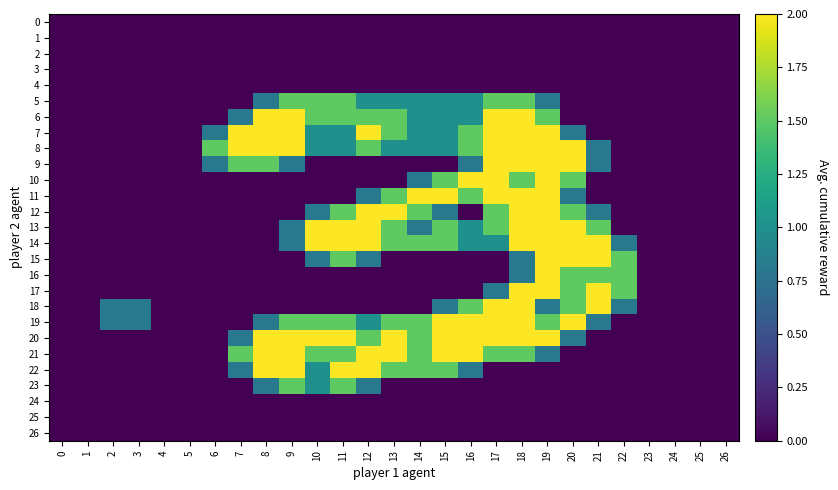

Reading right to left, extract all data points from this chart.

0: 26=0.0	25=0.0	24=0.0	23=0.0	22=0.0	21=0.0	20=0.0	19=0.0	18=0.0	17=0.0	16=0.0	15=0.0	14=0.0	13=0.0	12=0.0	11=0.0	10=0.0	9=0.0	8=0.0	7=0.0	6=0.0	5=0.0	4=0.0	3=0.0	2=0.0	1=0.0	0=0.0
1: 26=0.0	25=0.0	24=0.0	23=0.0	22=0.0	21=0.0	20=0.0	19=0.0	18=0.0	17=0.0	16=0.0	15=0.0	14=0.0	13=0.0	12=0.0	11=0.0	10=0.0	9=0.0	8=0.0	7=0.0	6=0.0	5=0.0	4=0.0	3=0.0	2=0.0	1=0.0	0=0.0
2: 26=0.0	25=0.0	24=0.0	23=0.0	22=0.0	21=0.0	20=0.0	19=0.0	18=0.0	17=0.0	16=0.0	15=0.0	14=0.0	13=0.0	12=0.0	11=0.0	10=0.0	9=0.0	8=0.0	7=0.0	6=0.0	5=0.0	4=0.0	3=0.0	2=0.0	1=0.0	0=0.0
3: 26=0.0	25=0.0	24=0.0	23=0.0	22=0.0	21=0.0	20=0.0	19=0.0	18=0.0	17=0.0	16=0.0	15=0.0	14=0.0	13=0.0	12=0.0	11=0.0	10=0.0	9=0.0	8=0.0	7=0.0	6=0.0	5=0.0	4=0.0	3=0.0	2=0.0	1=0.0	0=0.0
4: 26=0.0	25=0.0	24=0.0	23=0.0	22=0.0	21=0.0	20=0.0	19=0.0	18=0.0	17=0.0	16=0.0	15=0.0	14=0.0	13=0.0	12=0.0	11=0.0	10=0.0	9=0.0	8=0.0	7=0.0	6=0.0	5=0.0	4=0.0	3=0.0	2=0.0	1=0.0	0=0.0
5: 26=0.0	25=0.0	24=0.0	23=0.0	22=0.0	21=0.0	20=0.0	19=0.8	18=1.5	17=1.5	16=1.0	15=1.0	14=1.0	13=1.0	12=1.0	11=1.5	10=1.5	9=1.5	8=0.8	7=0.0	6=0.0	5=0.0	4=0.0	3=0.0	2=0.0	1=0.0	0=0.0
6: 26=0.0	25=0.0	24=0.0	23=0.0	22=0.0	21=0.0	20=0.0	19=1.5	18=2.0	17=2.0	16=1.0	15=1.0	14=1.0	13=1.5	12=1.5	11=1.5	10=1.5	9=2.0	8=2.0	7=0.8	6=0.0	5=0.0	4=0.0	3=0.0	2=0.0	1=0.0	0=0.0
7: 26=0.0	25=0.0	24=0.0	23=0.0	22=0.0	21=0.0	20=0.8	19=2.0	18=2.0	17=2.0	16=1.5	15=1.0	14=1.0	13=1.5	12=2.0	11=1.0	10=1.0	9=2.0	8=2.0	7=2.0	6=0.8	5=0.0	4=0.0	3=0.0	2=0.0	1=0.0	0=0.0
8: 26=0.0	25=0.0	24=0.0	23=0.0	22=0.0	21=0.8	20=2.0	19=2.0	18=2.0	17=2.0	16=1.5	15=1.0	14=1.0	13=1.0	12=1.5	11=1.0	10=1.0	9=2.0	8=2.0	7=2.0	6=1.5	5=0.0	4=0.0	3=0.0	2=0.0	1=0.0	0=0.0
9: 26=0.0	25=0.0	24=0.0	23=0.0	22=0.0	21=0.8	20=2.0	19=2.0	18=2.0	17=2.0	16=0.8	15=0.0	14=0.0	13=0.0	12=0.0	11=0.0	10=0.0	9=0.8	8=1.5	7=1.5	6=0.8	5=0.0	4=0.0	3=0.0	2=0.0	1=0.0	0=0.0
10: 26=0.0	25=0.0	24=0.0	23=0.0	22=0.0	21=0.0	20=1.5	19=2.0	18=1.5	17=2.0	16=2.0	15=1.5	14=0.8	13=0.0	12=0.0	11=0.0	10=0.0	9=0.0	8=0.0	7=0.0	6=0.0	5=0.0	4=0.0	3=0.0	2=0.0	1=0.0	0=0.0
11: 26=0.0	25=0.0	24=0.0	23=0.0	22=0.0	21=0.0	20=0.8	19=2.0	18=2.0	17=2.0	16=1.5	15=2.0	14=2.0	13=1.5	12=0.8	11=0.0	10=0.0	9=0.0	8=0.0	7=0.0	6=0.0	5=0.0	4=0.0	3=0.0	2=0.0	1=0.0	0=0.0
12: 26=0.0	25=0.0	24=0.0	23=0.0	22=0.0	21=0.8	20=1.5	19=2.0	18=2.0	17=1.5	16=0.0	15=0.8	14=1.5	13=2.0	12=2.0	11=1.5	10=0.8	9=0.0	8=0.0	7=0.0	6=0.0	5=0.0	4=0.0	3=0.0	2=0.0	1=0.0	0=0.0
13: 26=0.0	25=0.0	24=0.0	23=0.0	22=0.0	21=1.5	20=2.0	19=2.0	18=2.0	17=1.5	16=1.0	15=1.5	14=0.8	13=1.5	12=2.0	11=2.0	10=2.0	9=0.8	8=0.0	7=0.0	6=0.0	5=0.0	4=0.0	3=0.0	2=0.0	1=0.0	0=0.0
14: 26=0.0	25=0.0	24=0.0	23=0.0	22=0.8	21=2.0	20=2.0	19=2.0	18=2.0	17=1.0	16=1.0	15=1.5	14=1.5	13=1.5	12=2.0	11=2.0	10=2.0	9=0.8	8=0.0	7=0.0	6=0.0	5=0.0	4=0.0	3=0.0	2=0.0	1=0.0	0=0.0
15: 26=0.0	25=0.0	24=0.0	23=0.0	22=1.5	21=2.0	20=2.0	19=2.0	18=0.8	17=0.0	16=0.0	15=0.0	14=0.0	13=0.0	12=0.8	11=1.5	10=0.8	9=0.0	8=0.0	7=0.0	6=0.0	5=0.0	4=0.0	3=0.0	2=0.0	1=0.0	0=0.0
16: 26=0.0	25=0.0	24=0.0	23=0.0	22=1.5	21=1.5	20=1.5	19=2.0	18=0.8	17=0.0	16=0.0	15=0.0	14=0.0	13=0.0	12=0.0	11=0.0	10=0.0	9=0.0	8=0.0	7=0.0	6=0.0	5=0.0	4=0.0	3=0.0	2=0.0	1=0.0	0=0.0
17: 26=0.0	25=0.0	24=0.0	23=0.0	22=1.5	21=2.0	20=1.5	19=2.0	18=2.0	17=0.8	16=0.0	15=0.0	14=0.0	13=0.0	12=0.0	11=0.0	10=0.0	9=0.0	8=0.0	7=0.0	6=0.0	5=0.0	4=0.0	3=0.0	2=0.0	1=0.0	0=0.0
18: 26=0.0	25=0.0	24=0.0	23=0.0	22=0.8	21=2.0	20=1.5	19=0.8	18=2.0	17=2.0	16=1.5	15=0.8	14=0.0	13=0.0	12=0.0	11=0.0	10=0.0	9=0.0	8=0.0	7=0.0	6=0.0	5=0.0	4=0.0	3=0.8	2=0.8	1=0.0	0=0.0
19: 26=0.0	25=0.0	24=0.0	23=0.0	22=0.0	21=0.8	20=2.0	19=1.5	18=2.0	17=2.0	16=2.0	15=2.0	14=1.5	13=1.5	12=1.0	11=1.5	10=1.5	9=1.5	8=0.8	7=0.0	6=0.0	5=0.0	4=0.0	3=0.8	2=0.8	1=0.0	0=0.0
20: 26=0.0	25=0.0	24=0.0	23=0.0	22=0.0	21=0.0	20=0.8	19=2.0	18=2.0	17=2.0	16=2.0	15=2.0	14=1.5	13=2.0	12=1.5	11=2.0	10=2.0	9=2.0	8=2.0	7=0.8	6=0.0	5=0.0	4=0.0	3=0.0	2=0.0	1=0.0	0=0.0
21: 26=0.0	25=0.0	24=0.0	23=0.0	22=0.0	21=0.0	20=0.0	19=0.8	18=1.5	17=1.5	16=2.0	15=2.0	14=1.5	13=2.0	12=2.0	11=1.5	10=1.5	9=2.0	8=2.0	7=1.5	6=0.0	5=0.0	4=0.0	3=0.0	2=0.0	1=0.0	0=0.0
22: 26=0.0	25=0.0	24=0.0	23=0.0	22=0.0	21=0.0	20=0.0	19=0.0	18=0.0	17=0.0	16=0.8	15=1.5	14=1.5	13=1.5	12=2.0	11=2.0	10=1.0	9=2.0	8=2.0	7=0.8	6=0.0	5=0.0	4=0.0	3=0.0	2=0.0	1=0.0	0=0.0
23: 26=0.0	25=0.0	24=0.0	23=0.0	22=0.0	21=0.0	20=0.0	19=0.0	18=0.0	17=0.0	16=0.0	15=0.0	14=0.0	13=0.0	12=0.8	11=1.5	10=1.0	9=1.5	8=0.8	7=0.0	6=0.0	5=0.0	4=0.0	3=0.0	2=0.0	1=0.0	0=0.0
24: 26=0.0	25=0.0	24=0.0	23=0.0	22=0.0	21=0.0	20=0.0	19=0.0	18=0.0	17=0.0	16=0.0	15=0.0	14=0.0	13=0.0	12=0.0	11=0.0	10=0.0	9=0.0	8=0.0	7=0.0	6=0.0	5=0.0	4=0.0	3=0.0	2=0.0	1=0.0	0=0.0
25: 26=0.0	25=0.0	24=0.0	23=0.0	22=0.0	21=0.0	20=0.0	19=0.0	18=0.0	17=0.0	16=0.0	15=0.0	14=0.0	13=0.0	12=0.0	11=0.0	10=0.0	9=0.0	8=0.0	7=0.0	6=0.0	5=0.0	4=0.0	3=0.0	2=0.0	1=0.0	0=0.0
26: 26=0.0	25=0.0	24=0.0	23=0.0	22=0.0	21=0.0	20=0.0	19=0.0	18=0.0	17=0.0	16=0.0	15=0.0	14=0.0	13=0.0	12=0.0	11=0.0	10=0.0	9=0.0	8=0.0	7=0.0	6=0.0	5=0.0	4=0.0	3=0.0	2=0.0	1=0.0	0=0.0